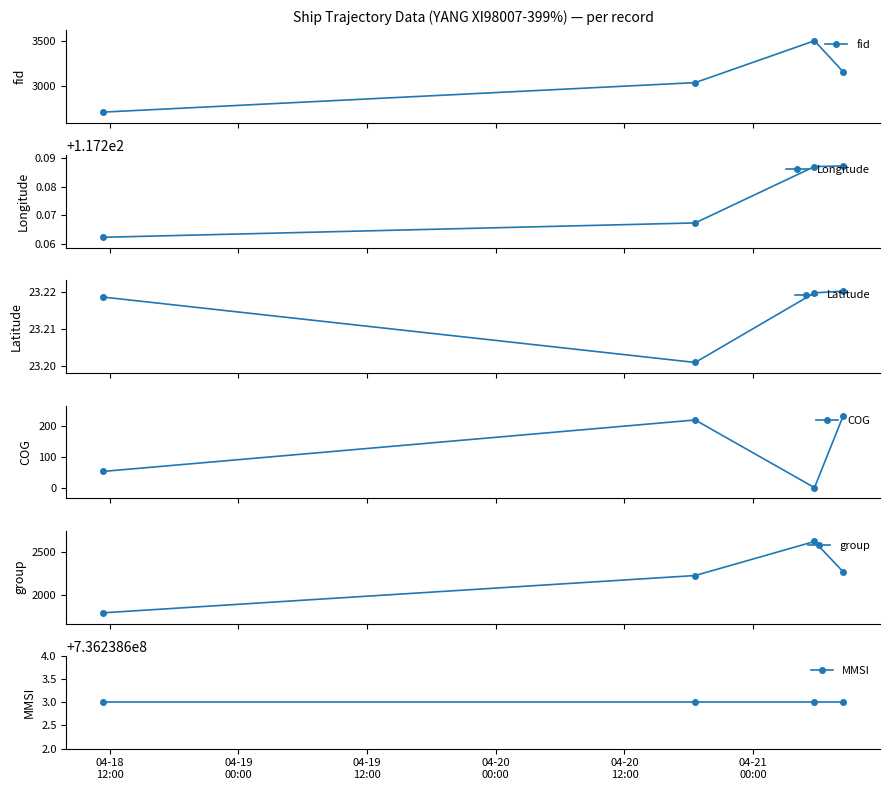

What is the value of the fid point at the 4th from the left?

3164